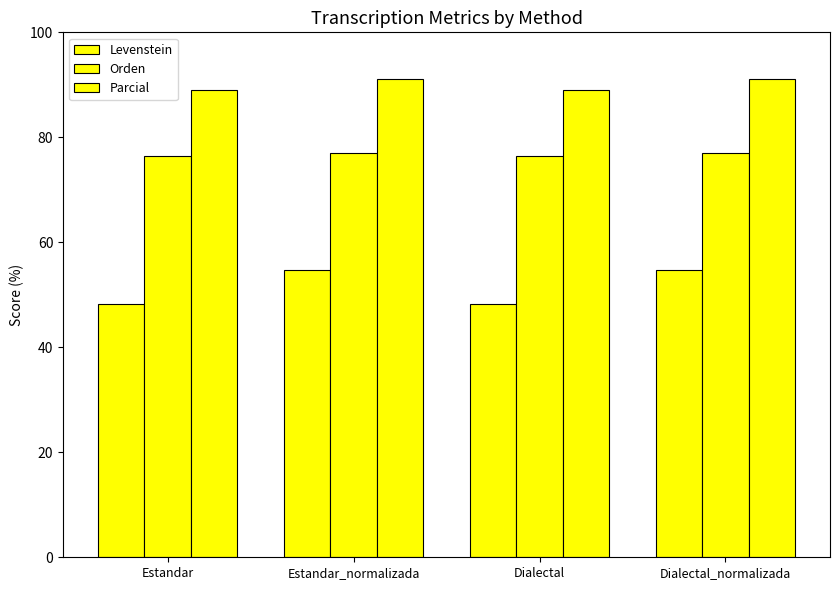

Which series has the widest spread of values?

Levenstein